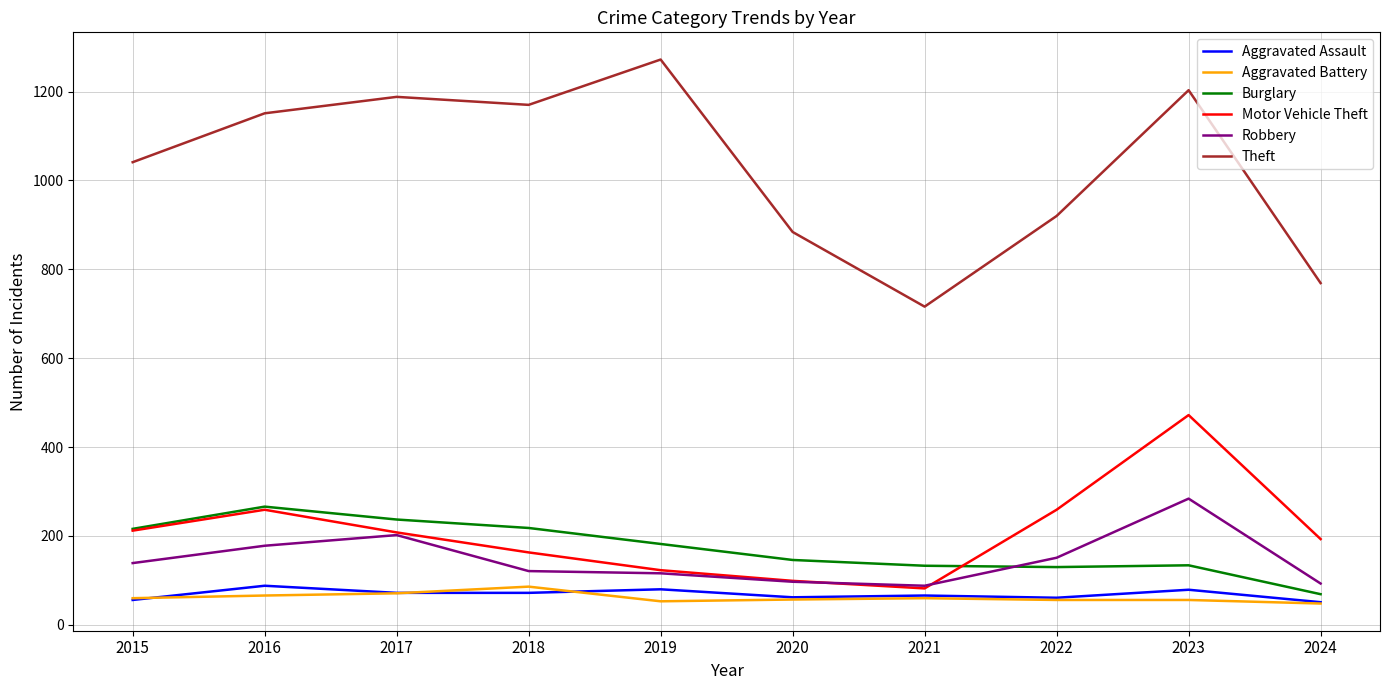

What is the difference between the highest and lowest values at 2023?

1147